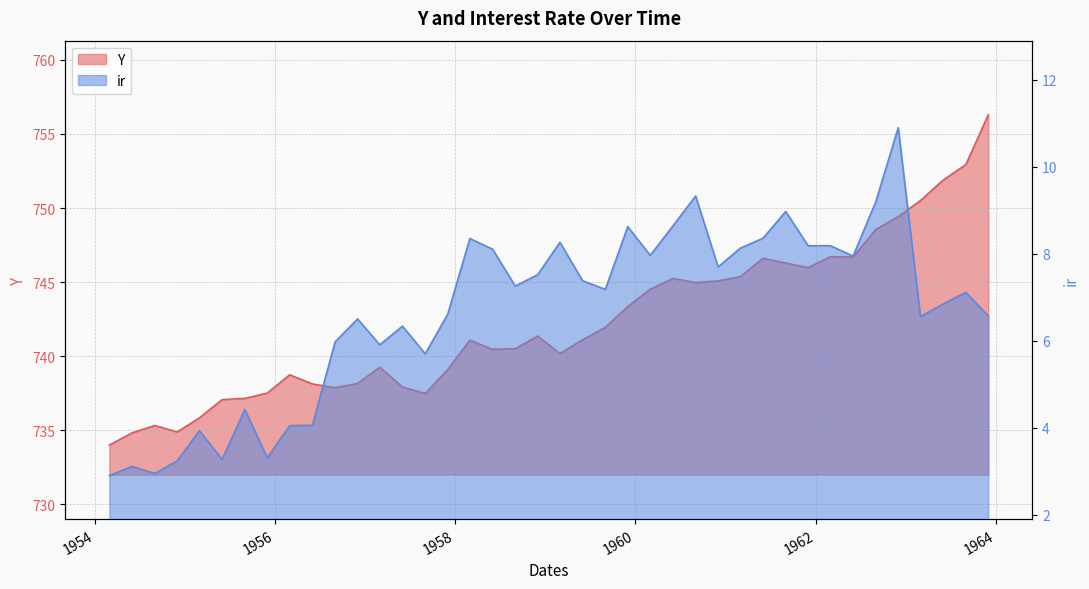

What is the average value of the ir series?

6.6